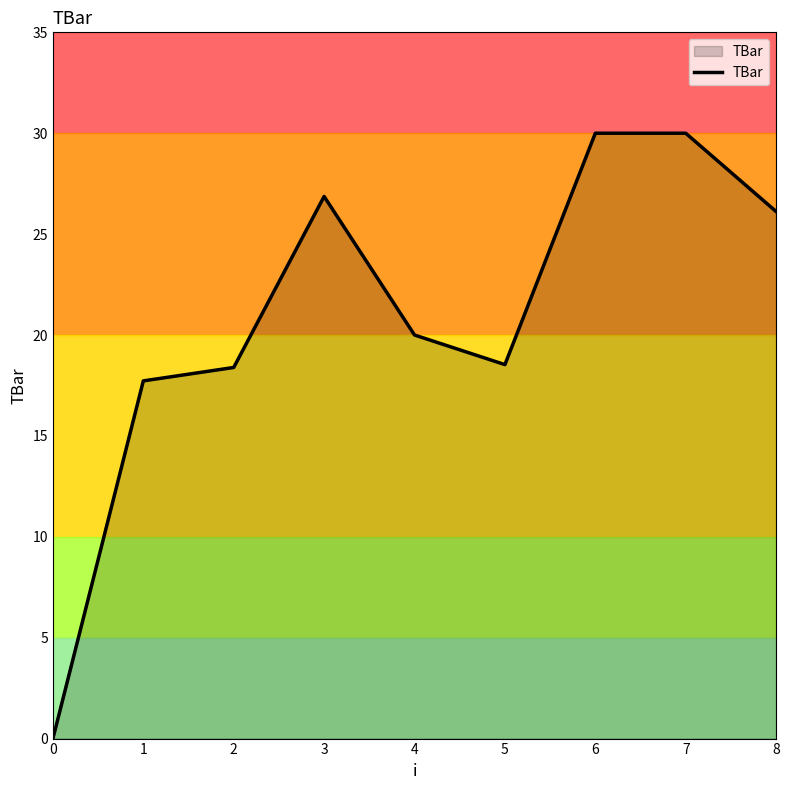

What is the change in value from 2 to 3?

+8.5